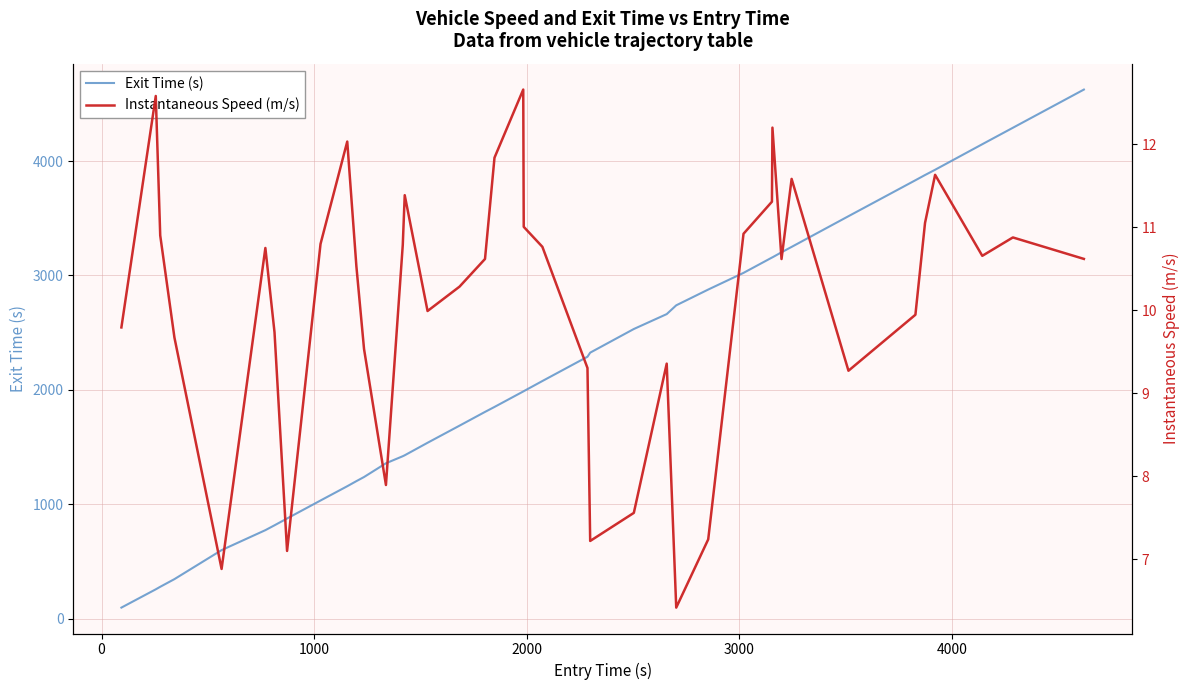

What is the difference between the maximum and minimum values in the Instantaneous Speed (m/s) series?

6.2